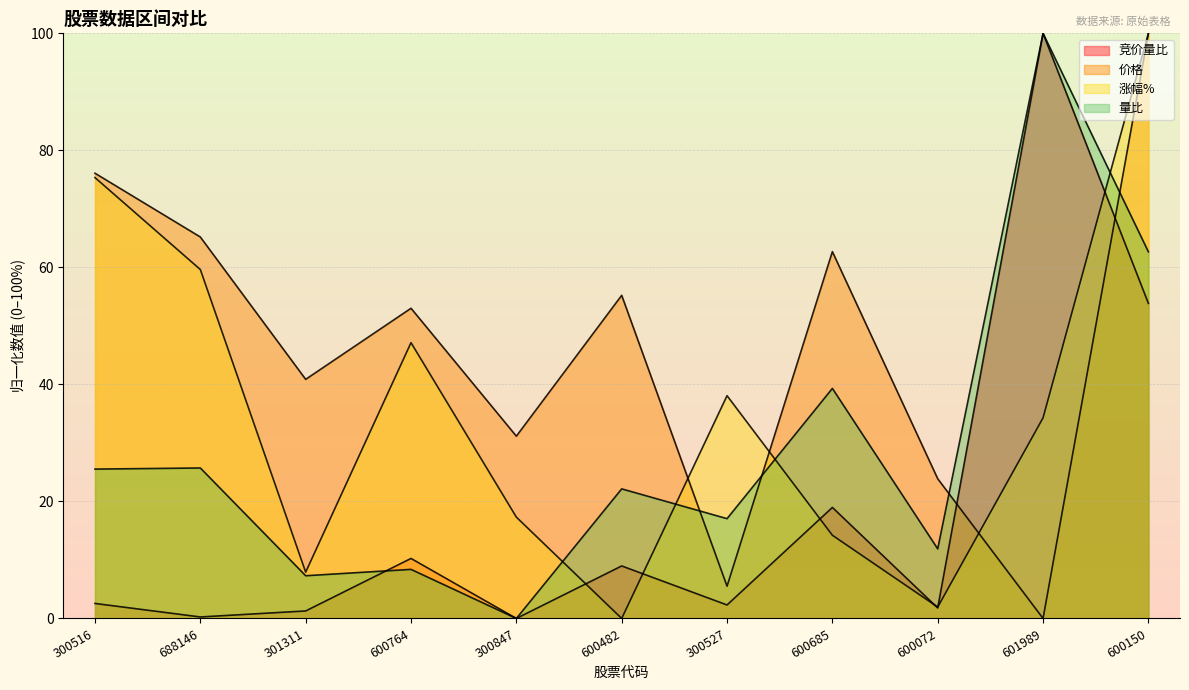

Where is the first local maximum for 价格?

600764